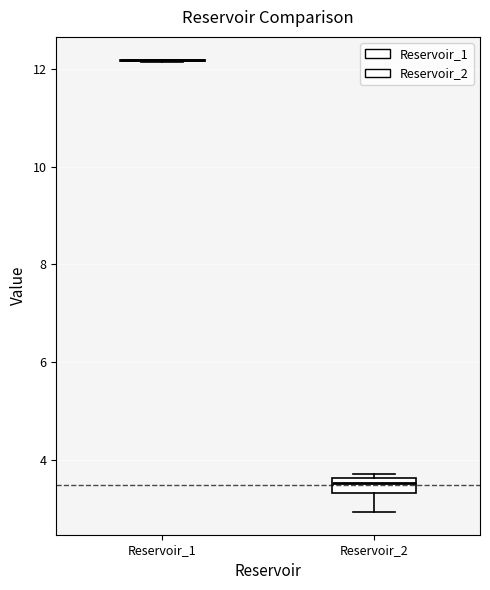

Which box is the tallest, from its lower edge to its upper edge?

Reservoir_2